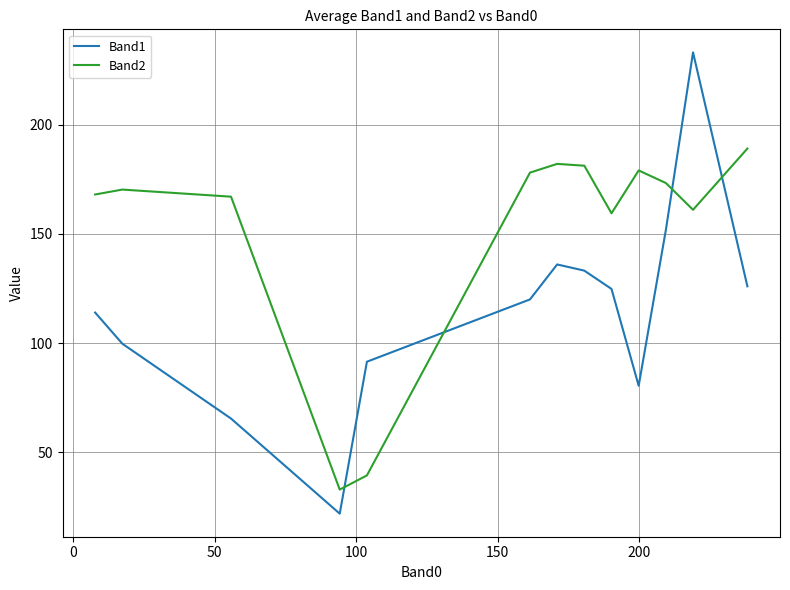

Is this an area chart (filled region under the line)?

No